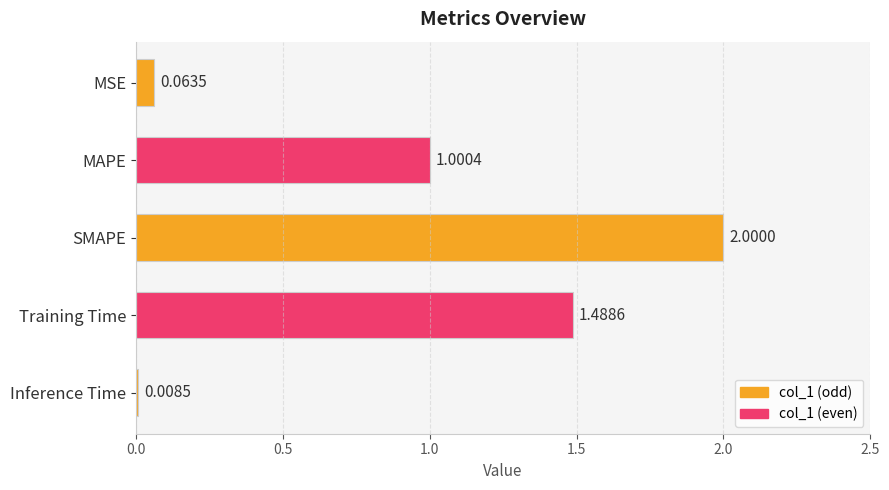

How many bars are there in total?

5